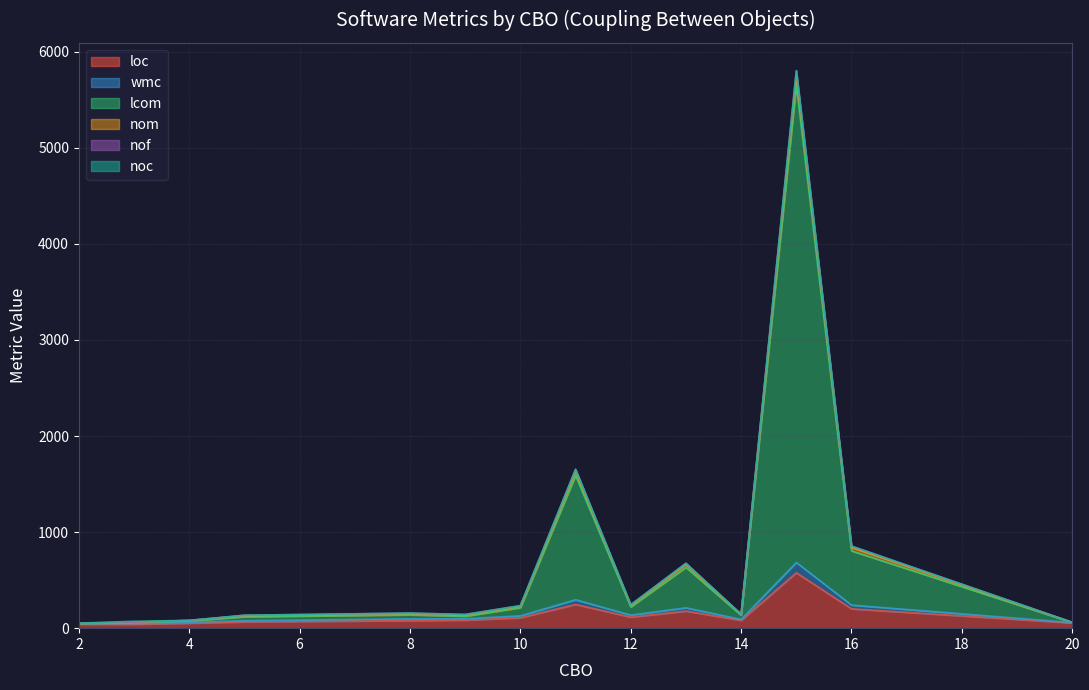

How many categories are shown in the chart?

40